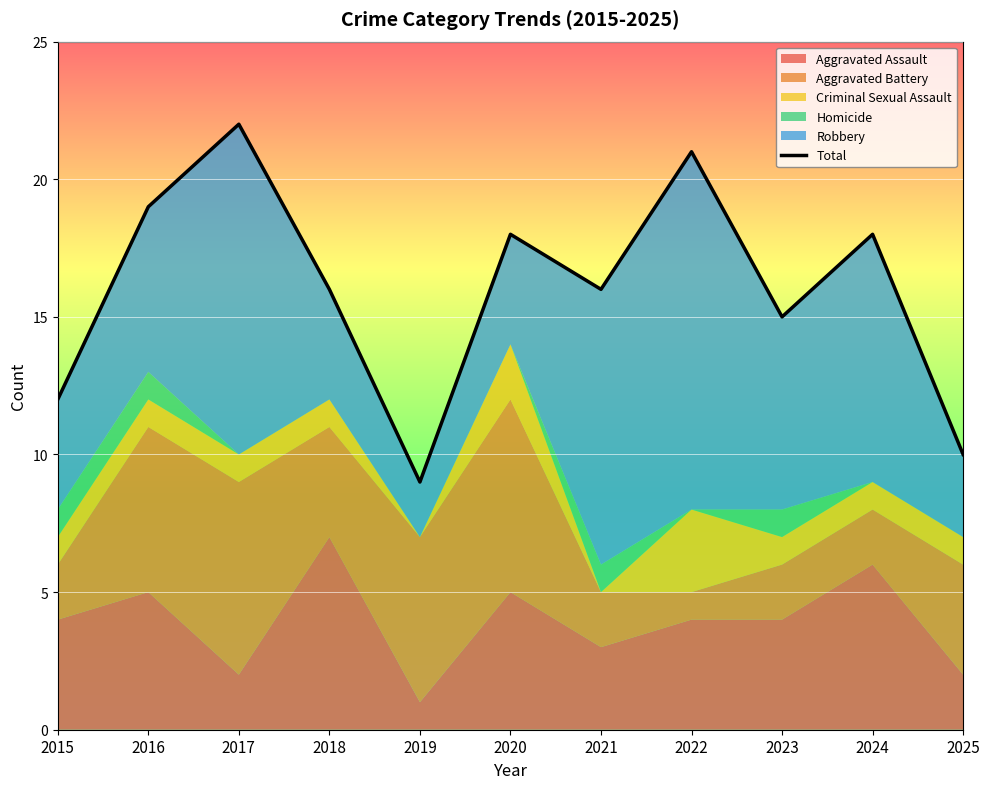

Where is the data nearest to the value 15?

2023